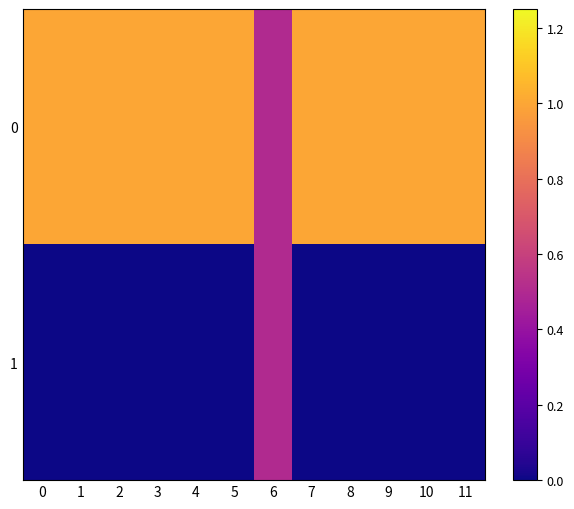

How many distinct data groups are displayed?

2